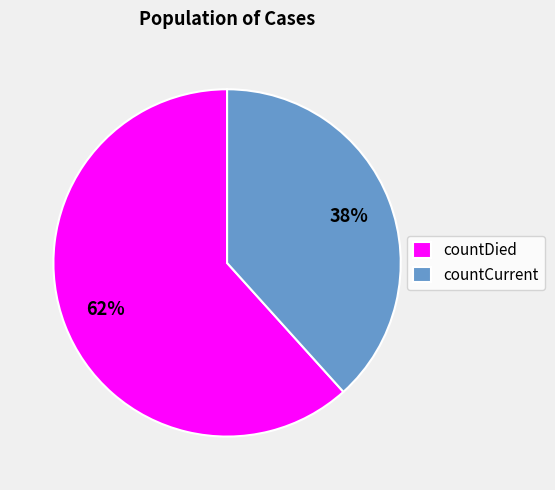

Is countCurrent the majority of the pie?

No